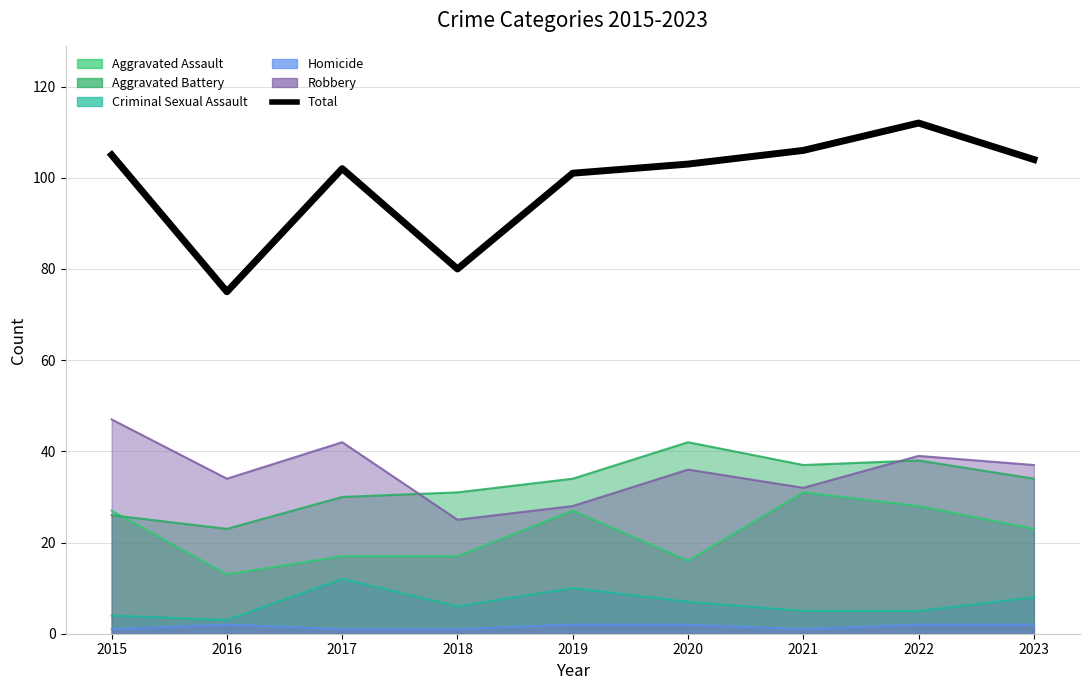

What is the value of the 5th point from the left?

101